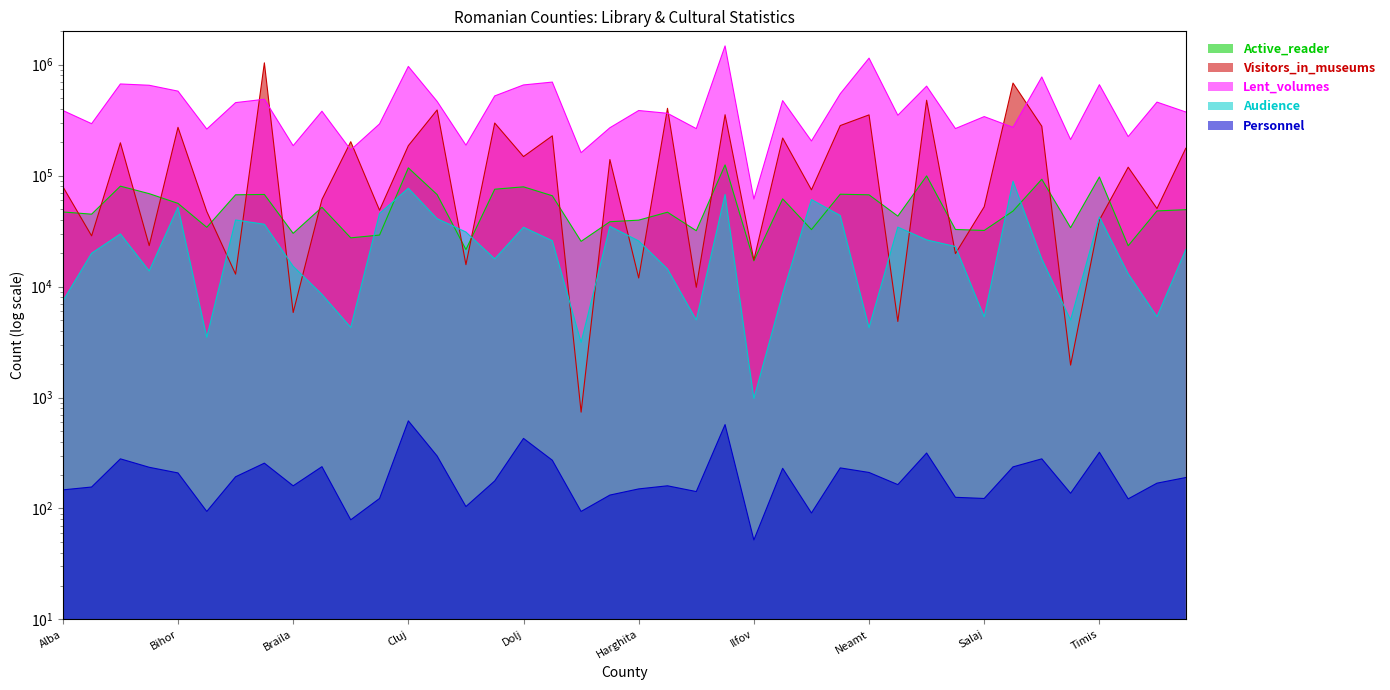

Read the Visitors_in_museums value at Salaj, to the nearest 100.

52400